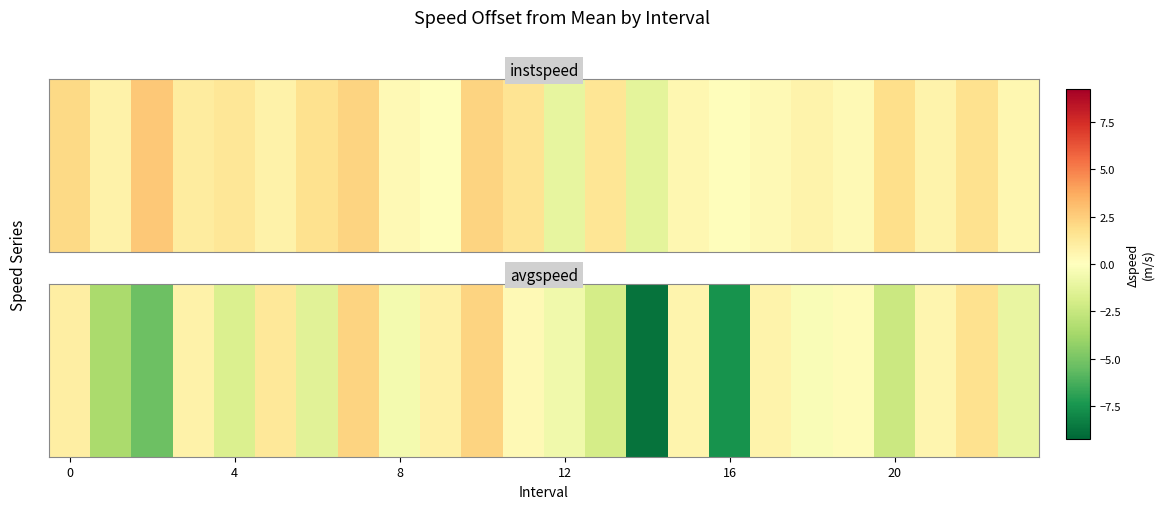

What is the difference between the maximum and minimum values?

11.1